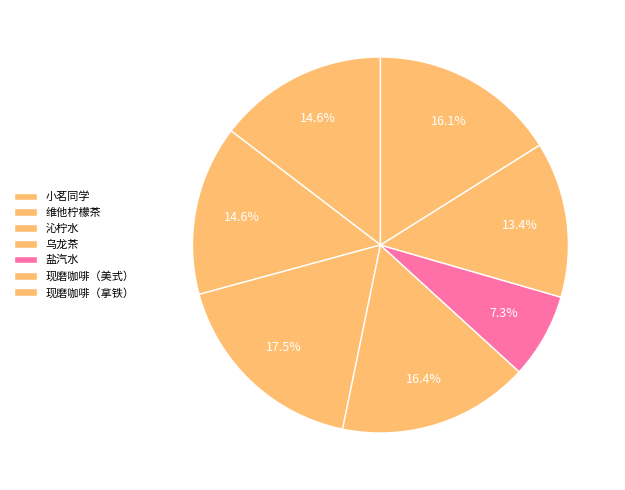

What percentage is the 盐汽水 slice, to the nearest percent?

7%